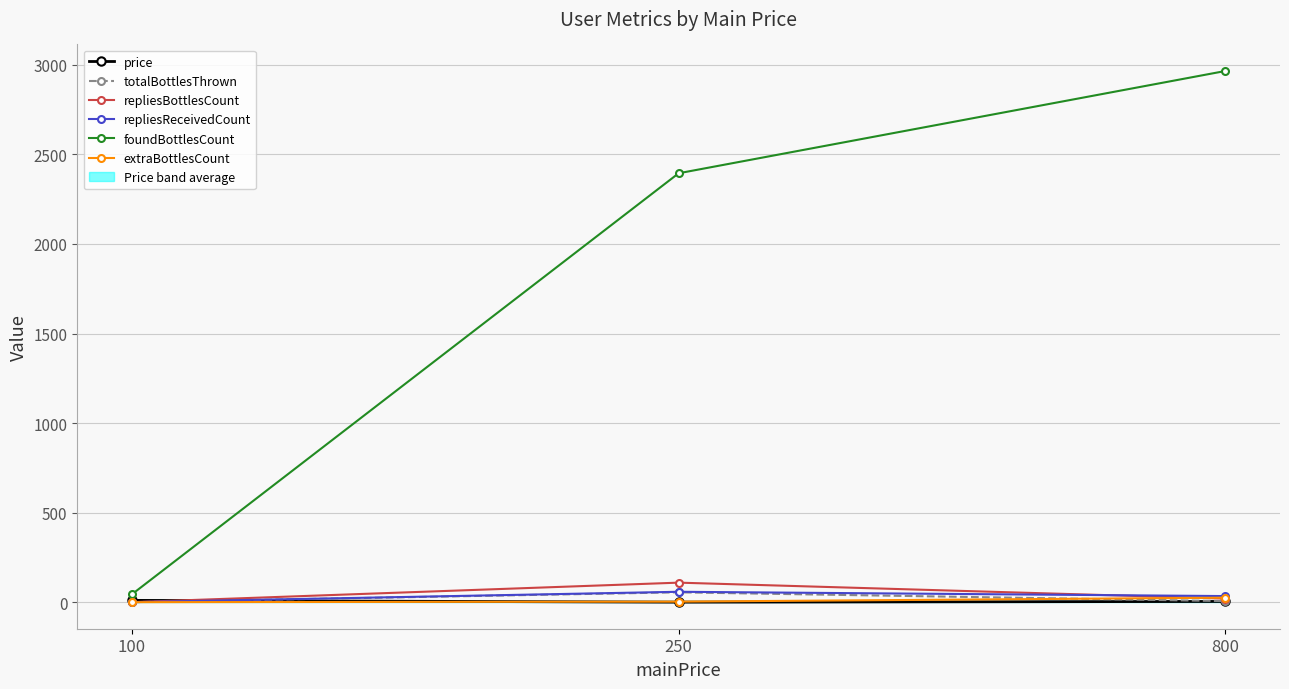

What is the maximum value for foundBottlesCount?

2966.0